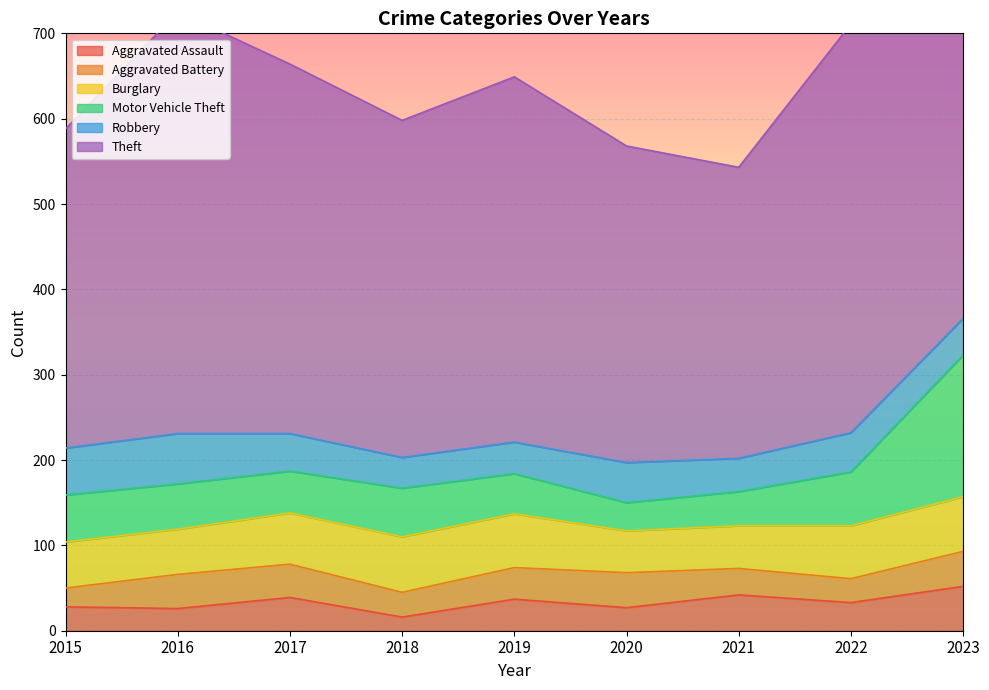

What is the sum of the Burglary values at 2015 and 2021?

104